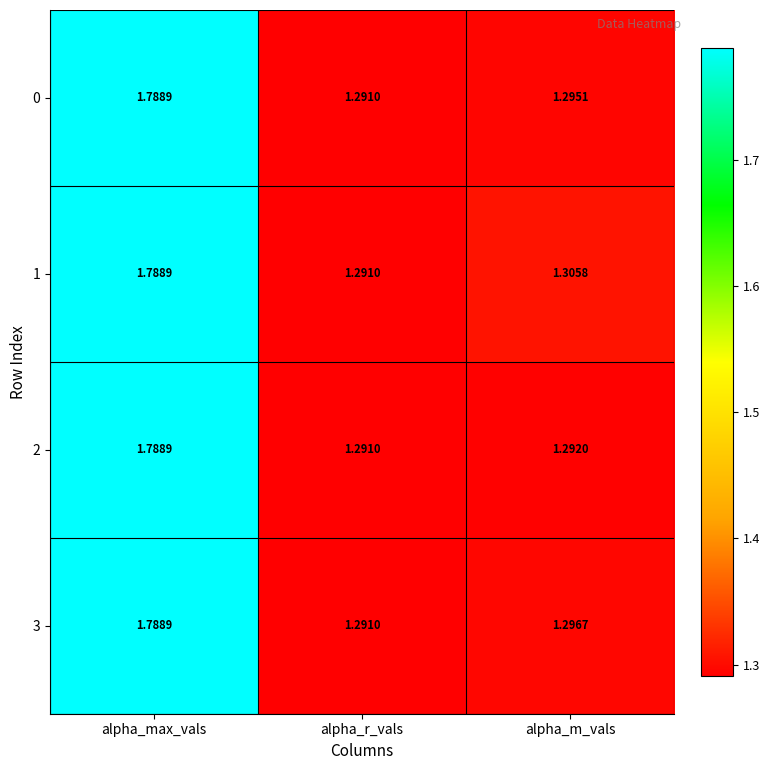

Is the value of 3 at alpha_r_vals greater than the value of 0 at alpha_max_vals?

No